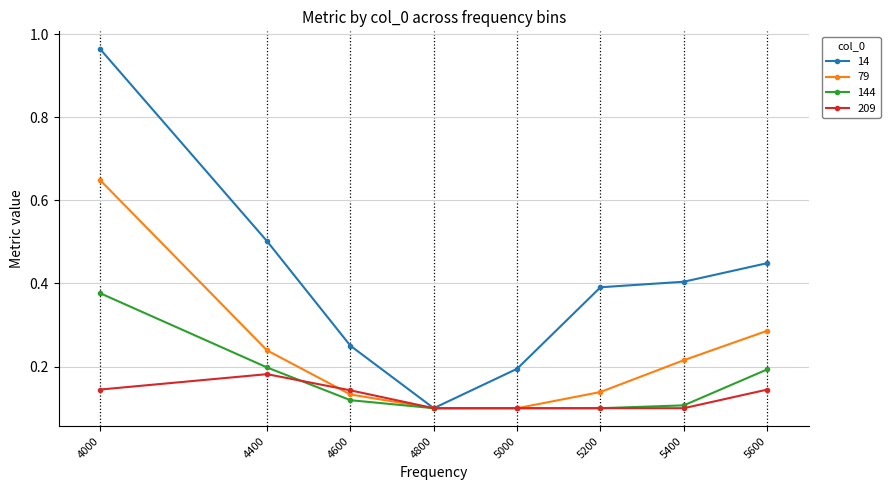

Is it true that 209 equals 0.1 at 4000?

True